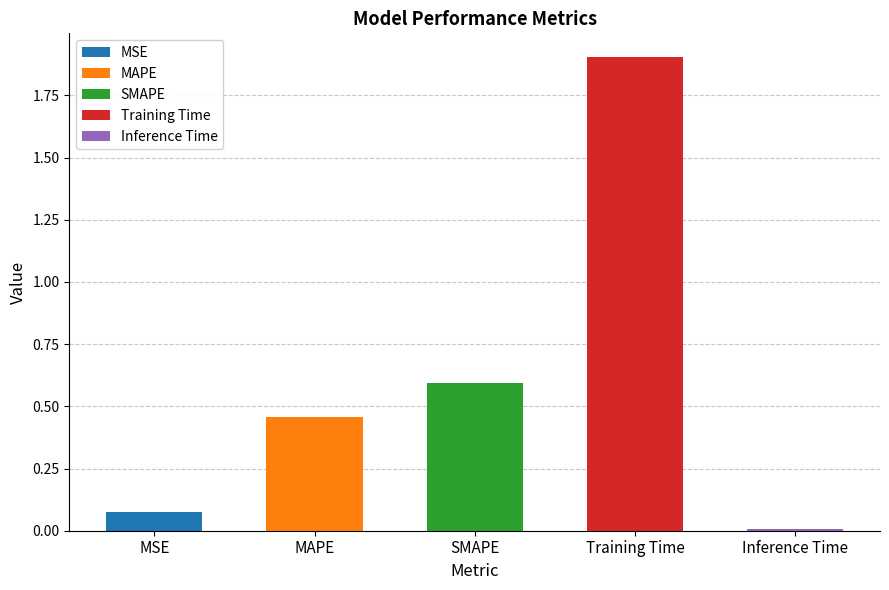

Reading left to right, list all the values displayed in this chart.

0.1	0.5	0.6	1.9	0.0